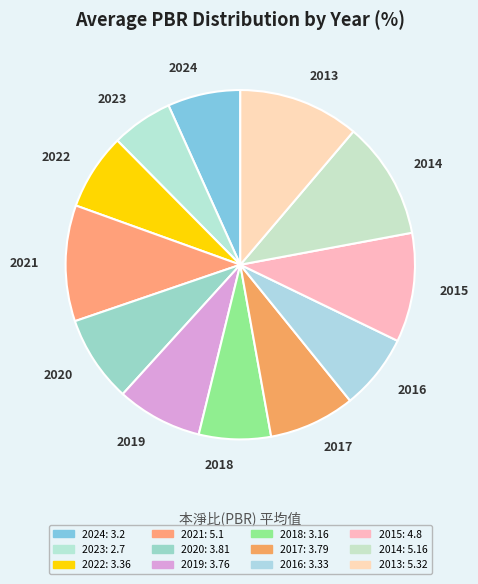

True or false: 2017 accounts for 17% of the total.

False